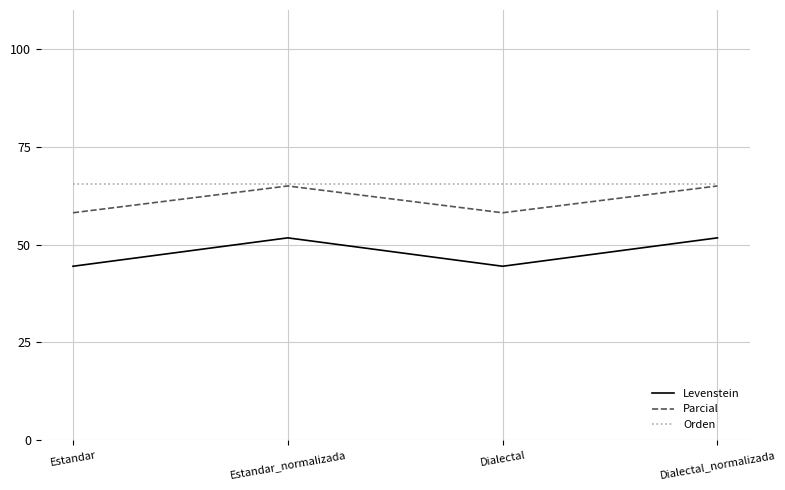

How many values in the Levenstein series are below 51?

2